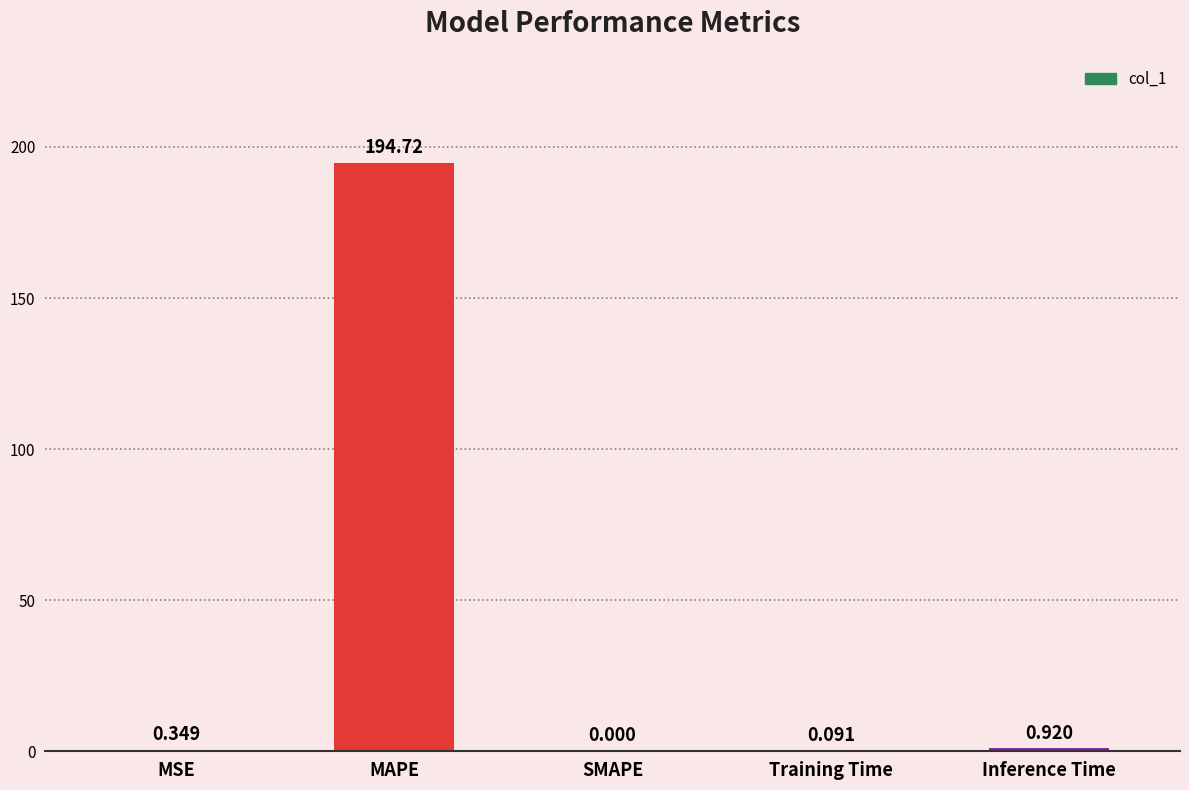

Which category has the highest value across all series?

MAPE